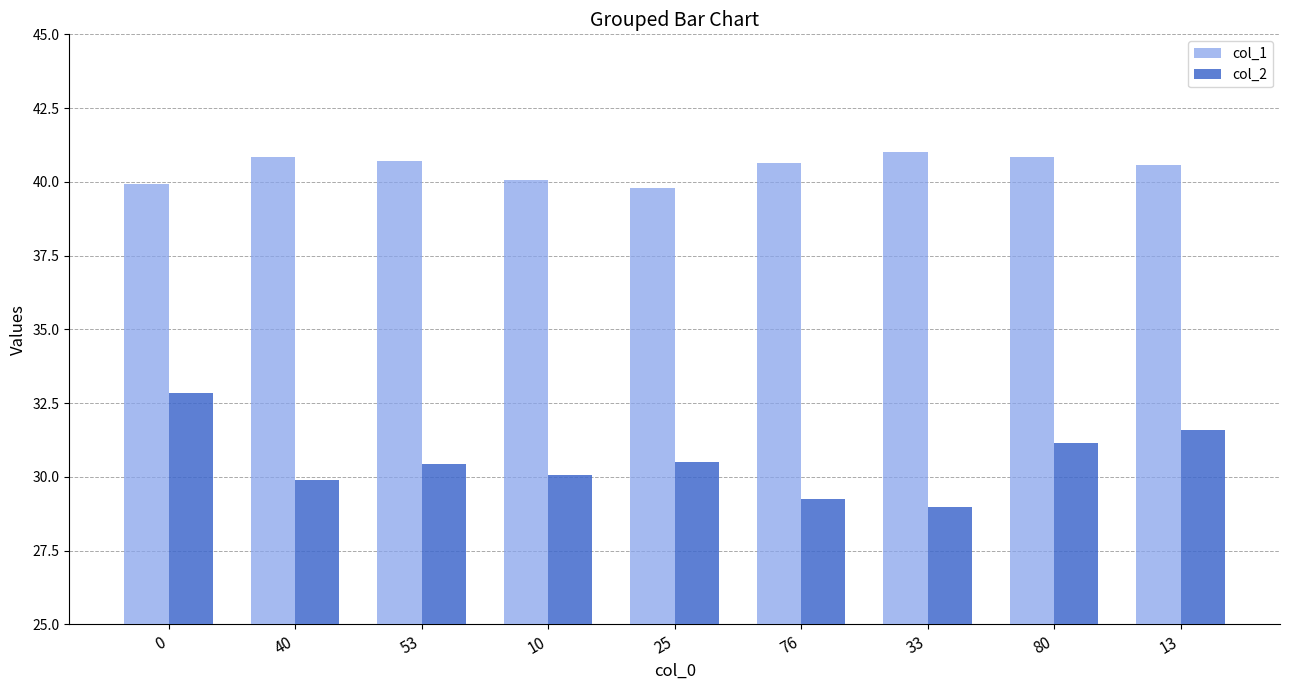

List the series in order of their peak value, highest first.

col_1, col_2